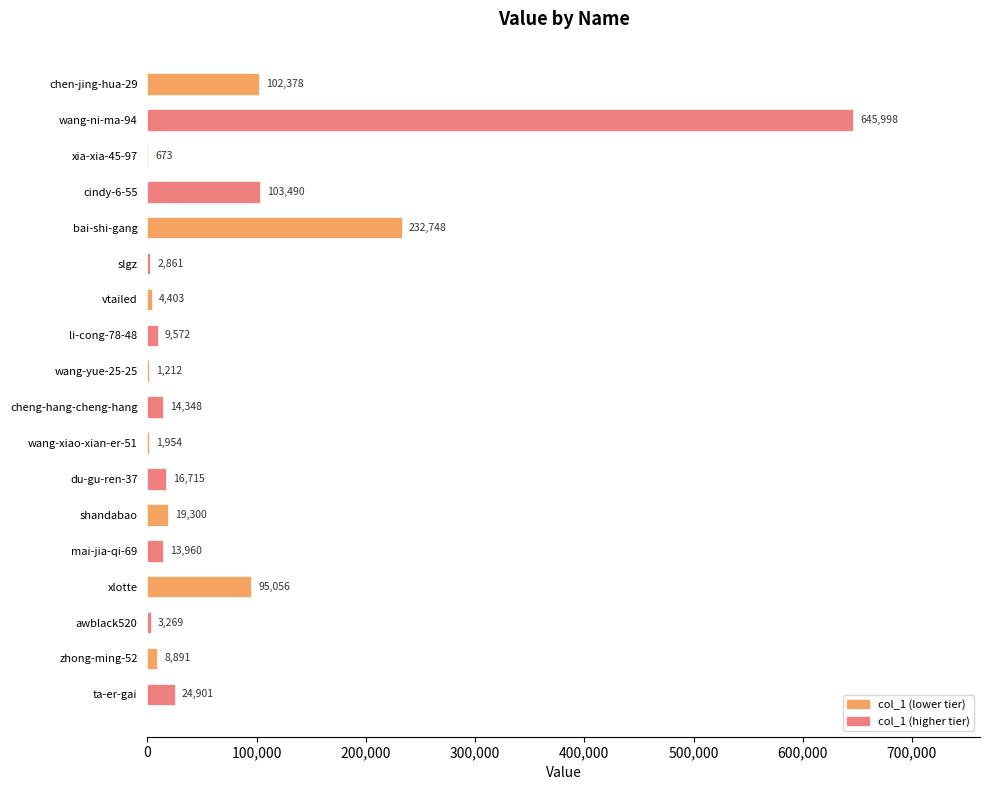

Which has a higher value, xlotte or du-gu-ren-37?

xlotte